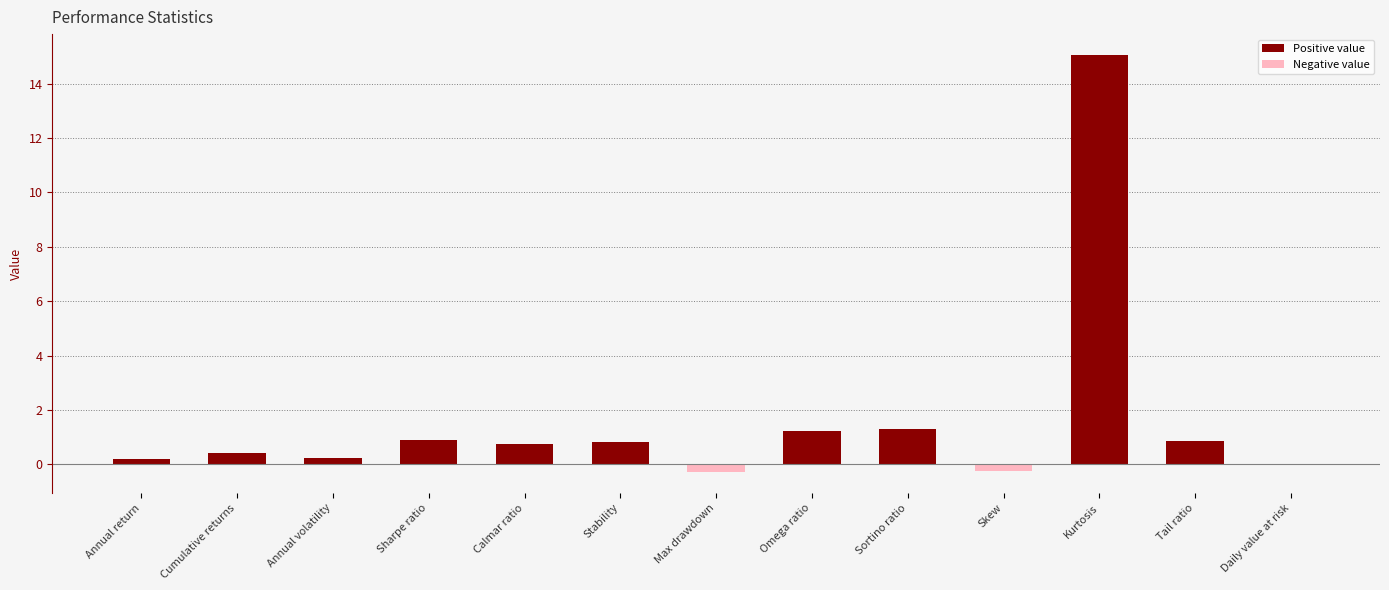

Read the value at Cumulative returns.

0.4